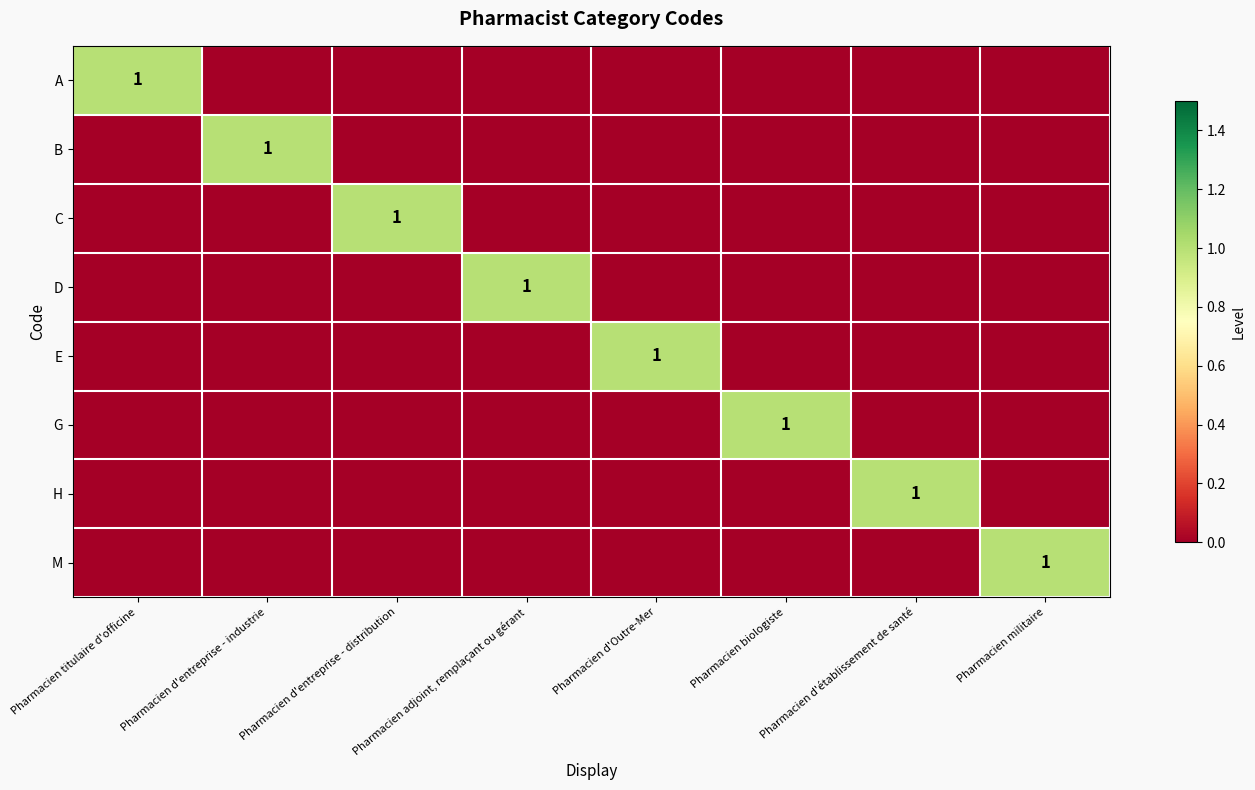

Between Pharmacien d'Outre-Mer and Pharmacien d'entreprise - distribution, which is larger?

Pharmacien d'Outre-Mer